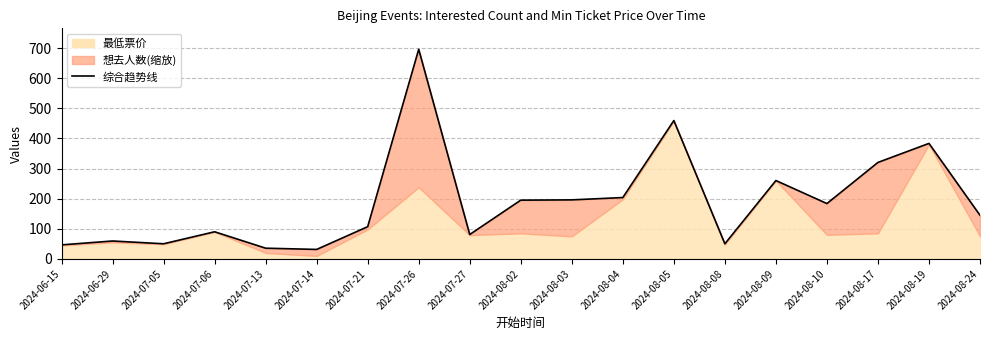

What is the average value?

189.3